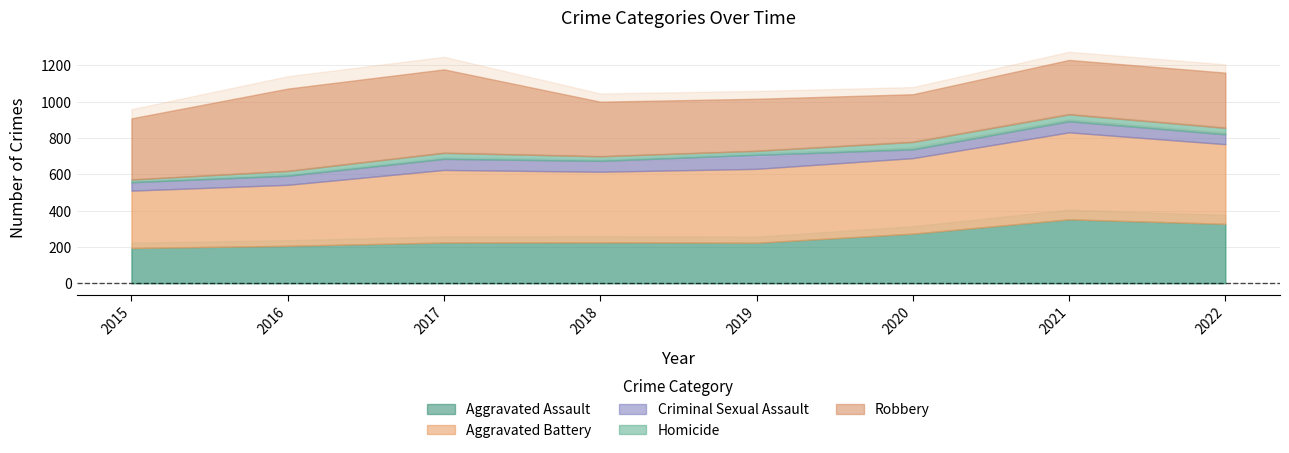

What is the spread (max minus min) of values at 2015?

322